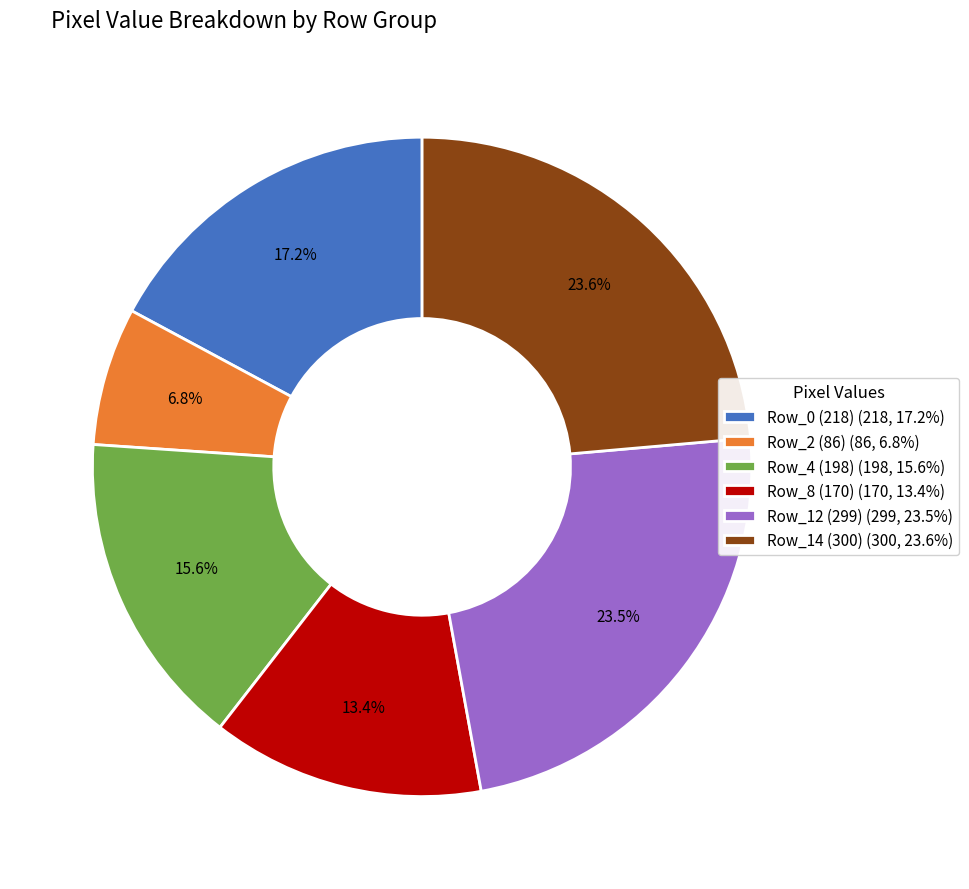

Is there any slice that represents more than half of the pie?

No